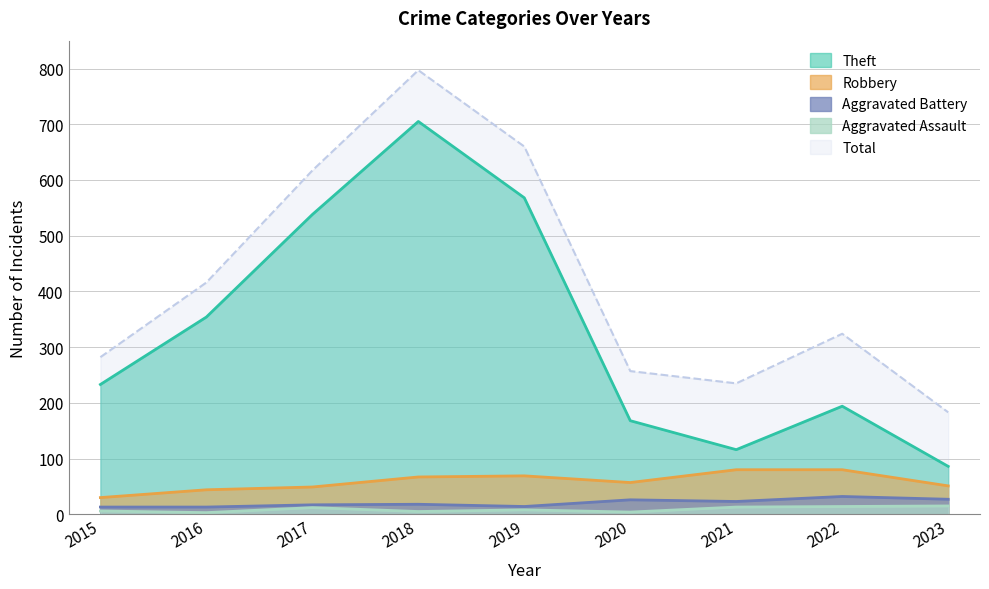

True or false: Total has a value of 183 at 2023.

True